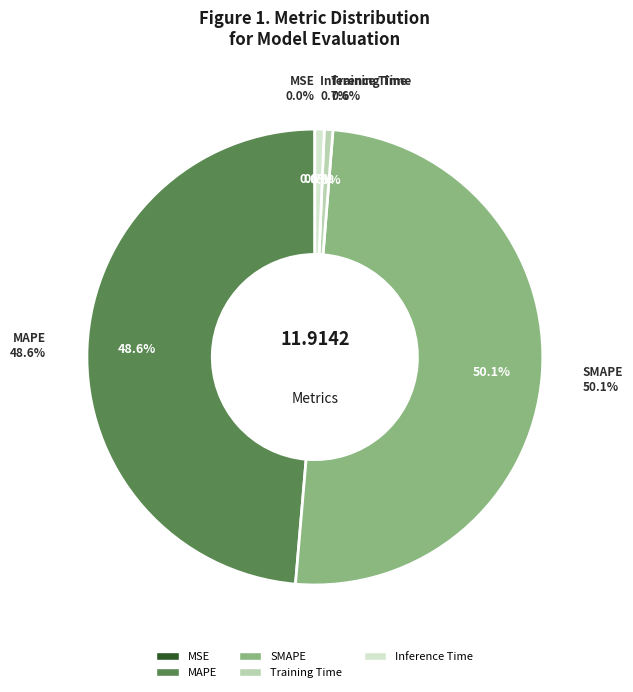

What percentage is NOT represented by Training Time?

99.4%